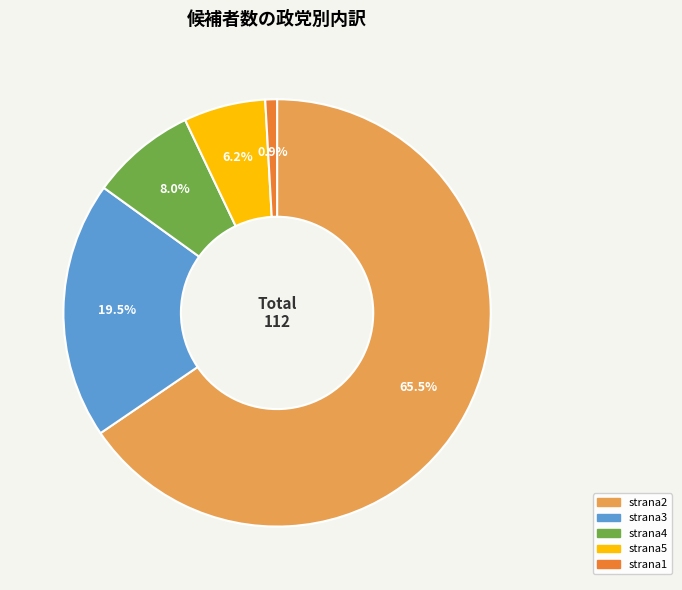

Combined, what portion of the pie is strana4 and strana5?

14.2%